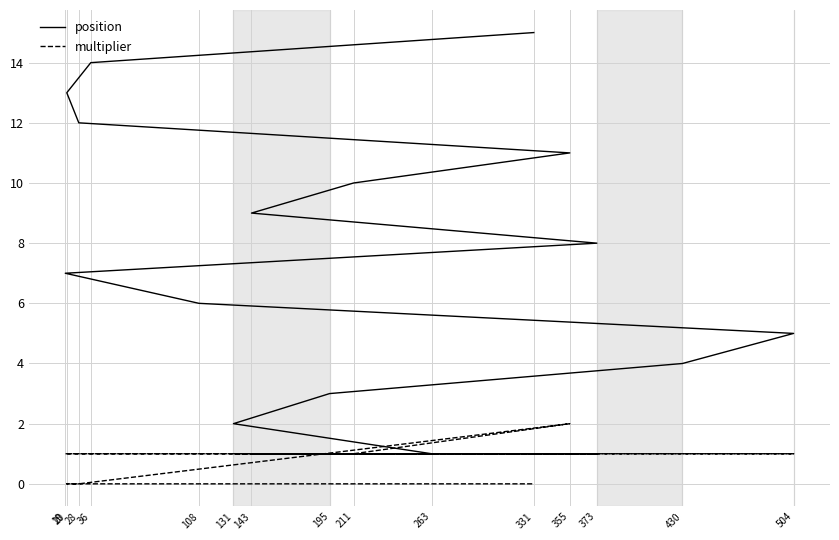

Rank the series by their average value, from highest to lowest.

position, multiplier